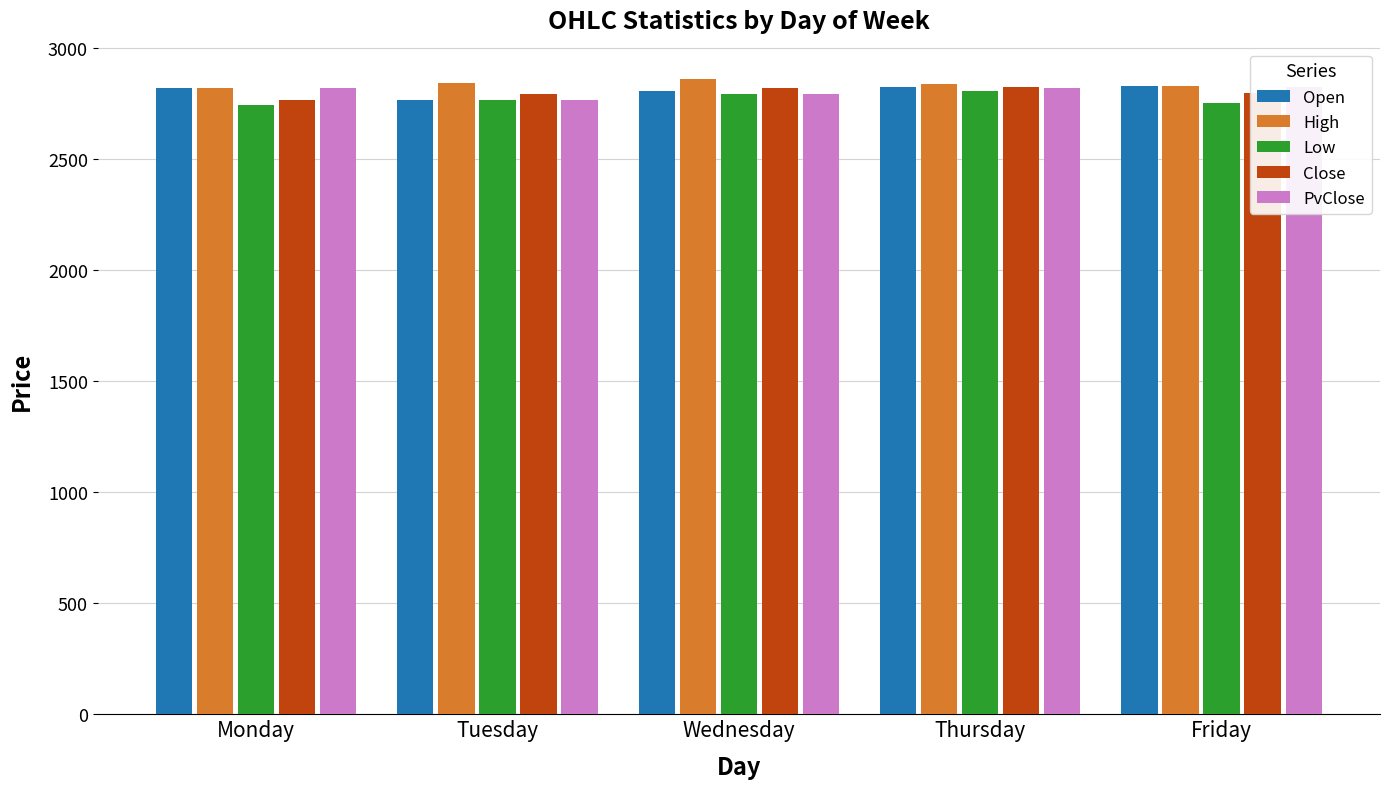

Which series has the largest total across all categories?

High